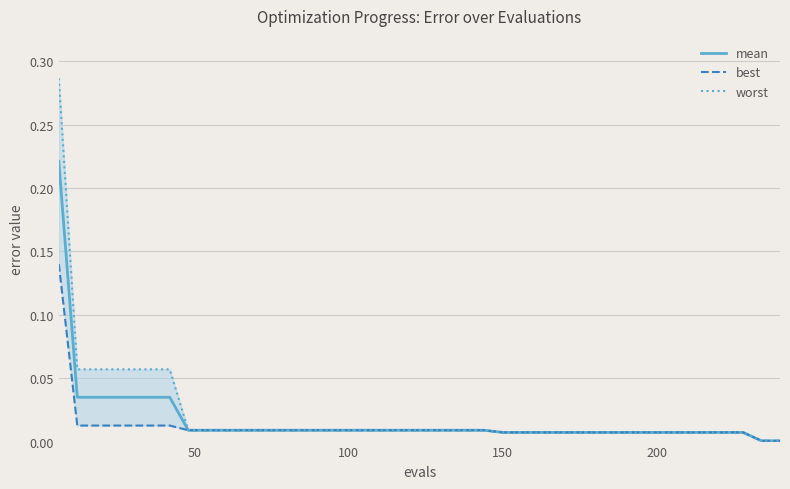

True or false: mean and best intersect in this chart.

False